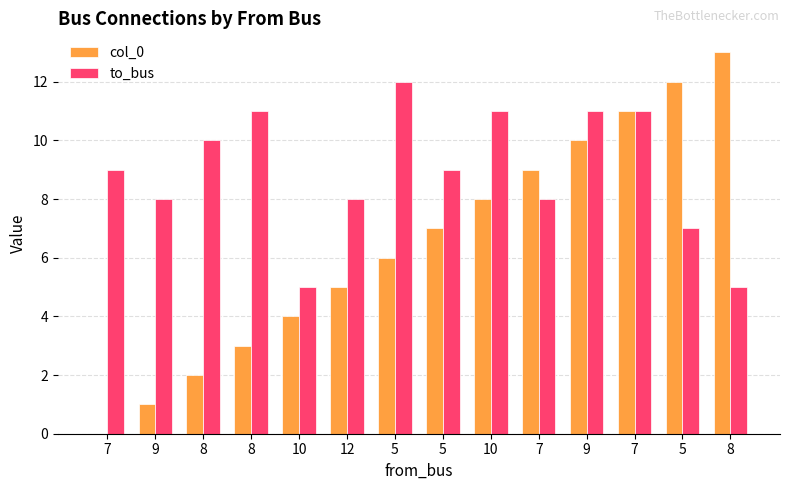

How many series are shown in this chart?

2